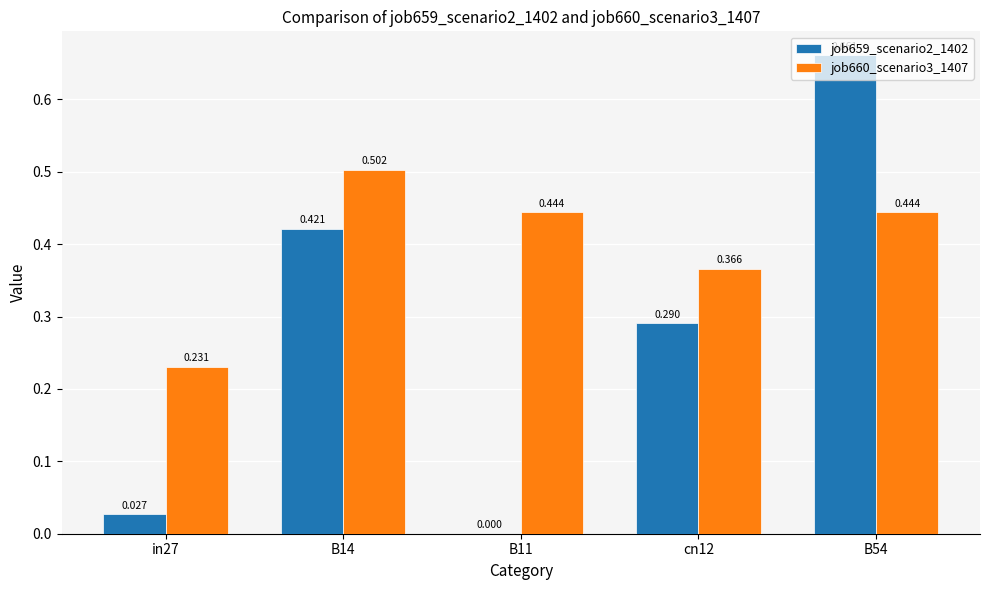

Is the value of job659_scenario2_1402 at cn12 greater than the value of job660_scenario3_1407 at cn12?

No